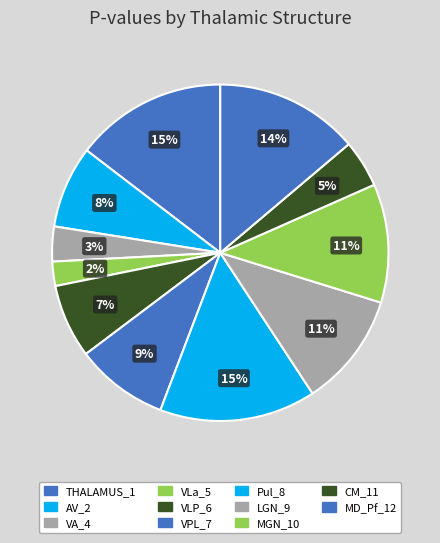

How many segments does this pie chart have?

11